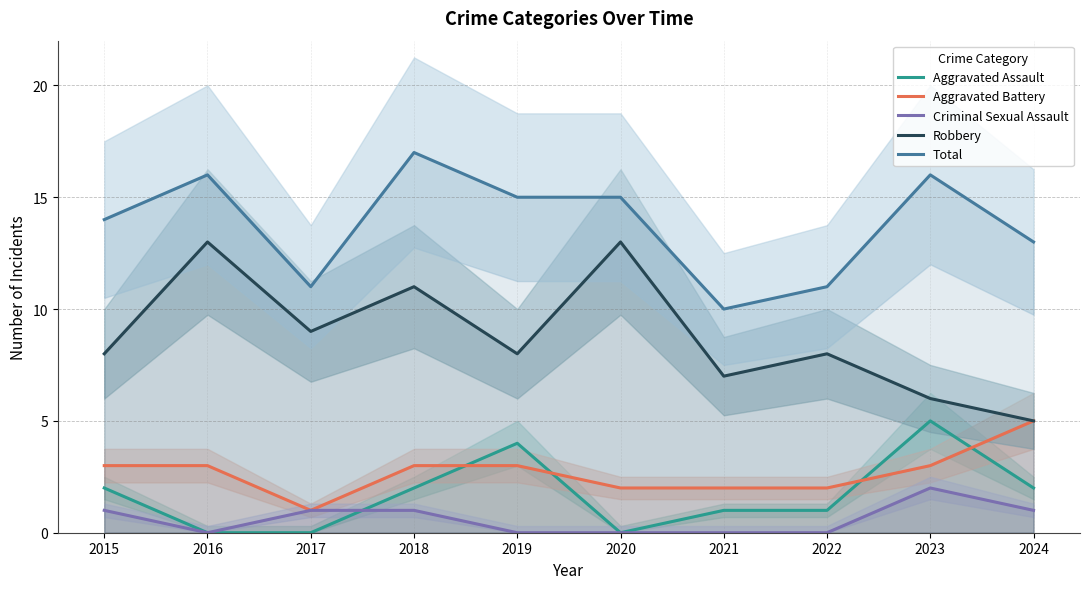

What is the maximum value for Aggravated Battery?

5